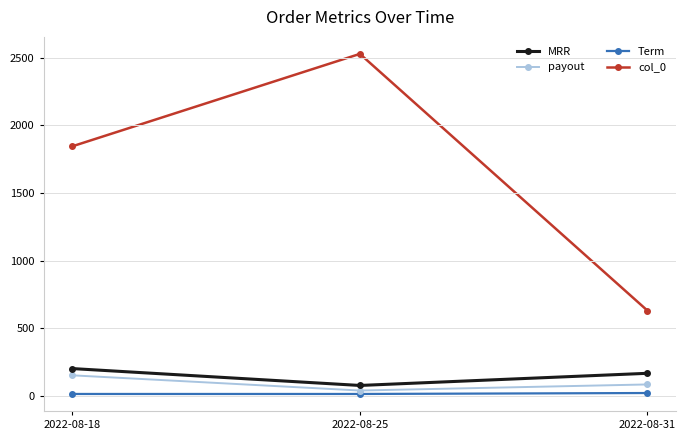

What is the value of the MRR point at the 1st from the left?

200.0